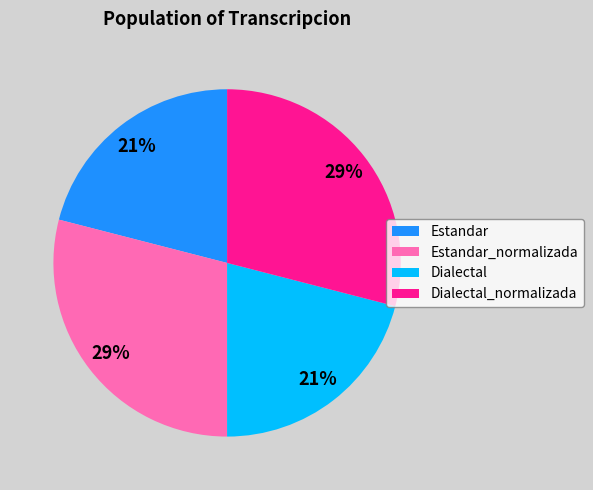

How many segments does this pie chart have?

4